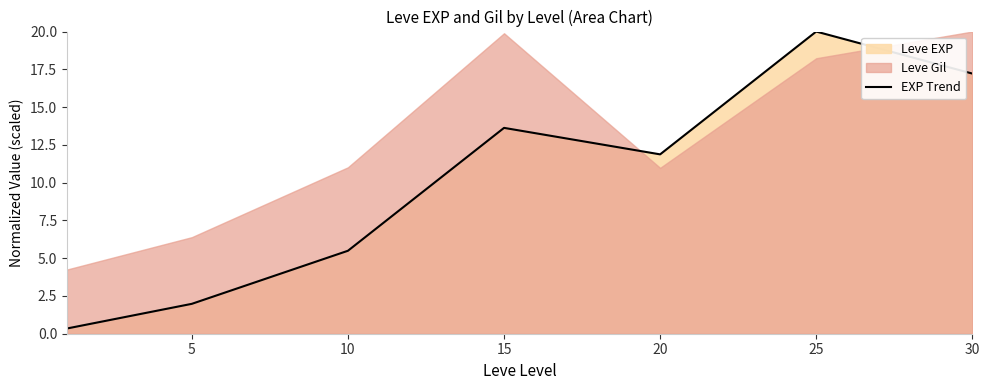

How many interior local peaks (higher than both neighbors) does the data have?

2